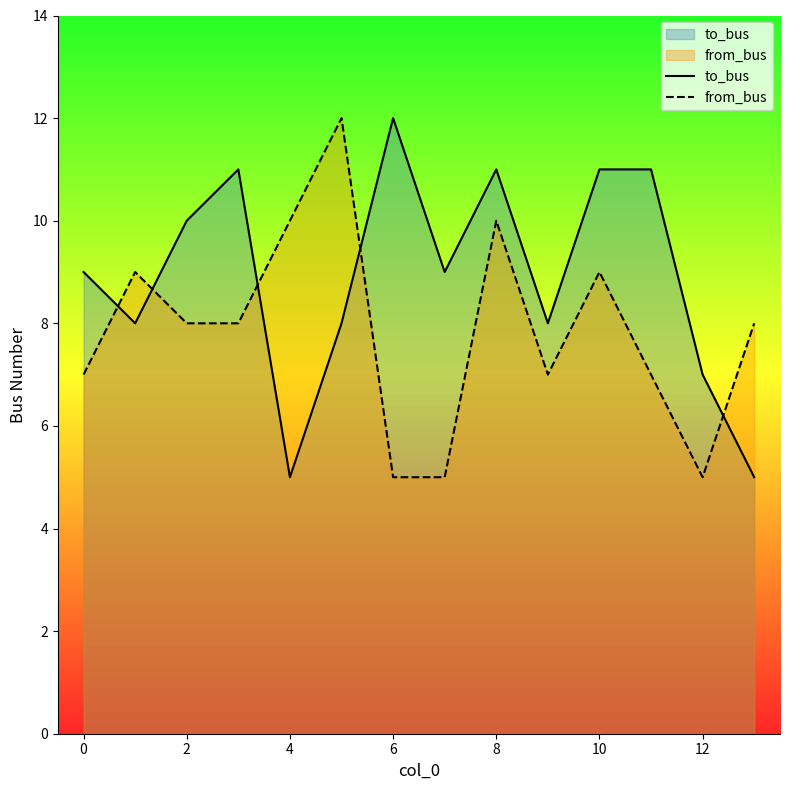

True or false: to_bus and from_bus cross at least once.

True